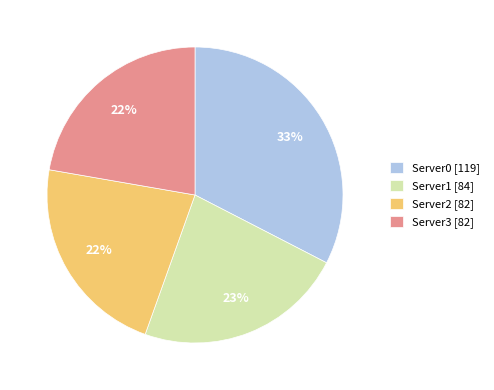

True or false: Server3 [82] accounts for 22% of the total.

True